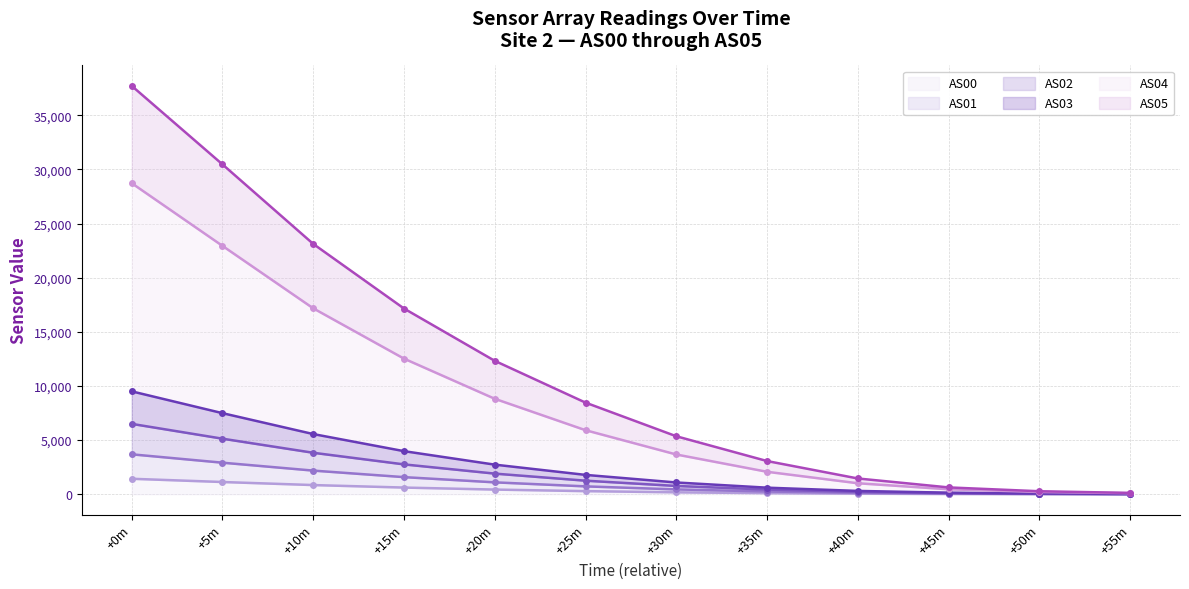

At how many categories does at least one series exceed 9509?

5